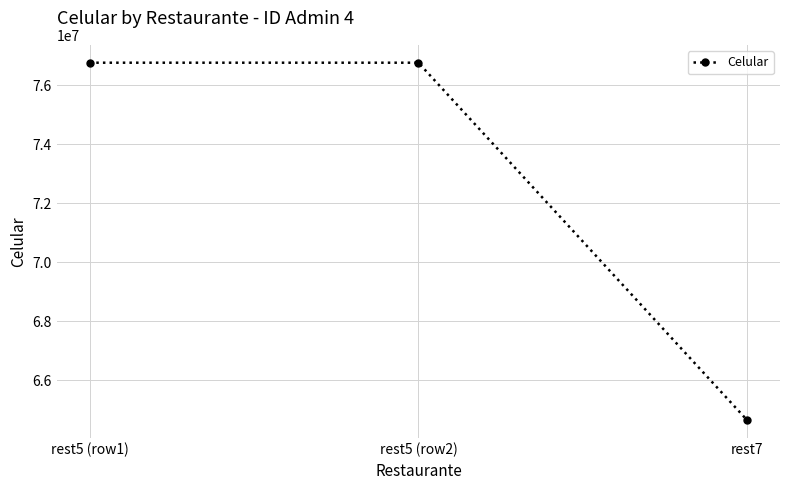

What is the maximum value shown in the chart?

76768787